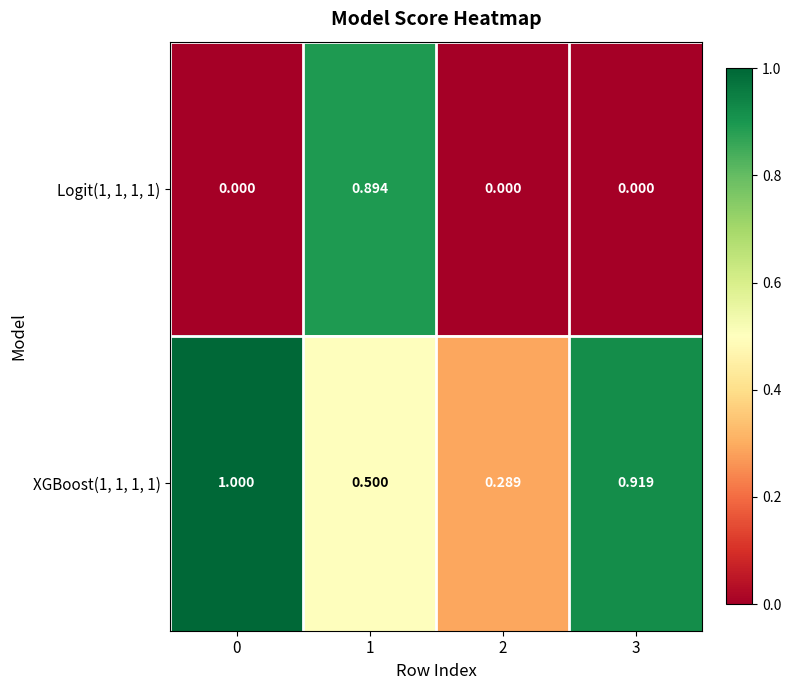

Is the value of Logit(1, 1, 1, 1) at 1 greater than the value of XGBoost(1, 1, 1, 1) at 0?

No